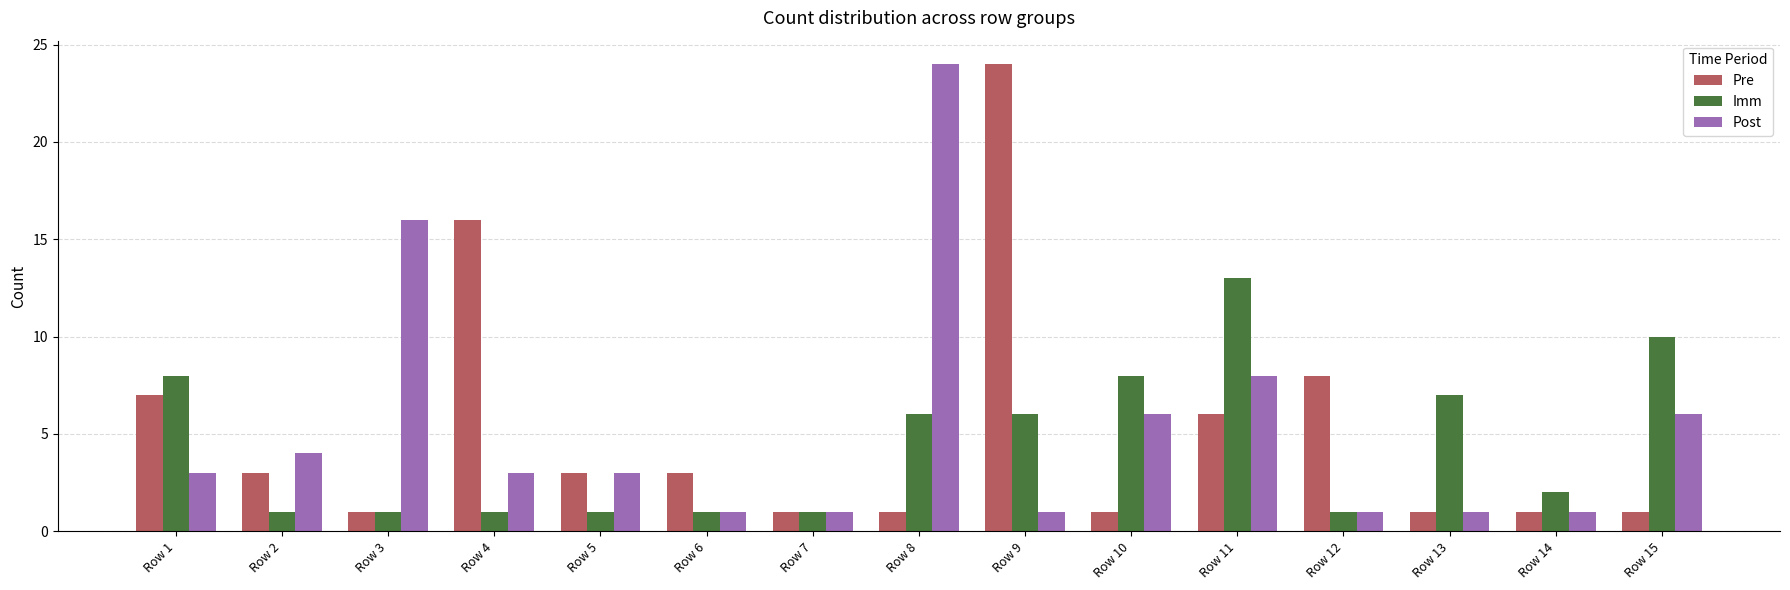

Read the Pre value at Row 1, to the nearest 10.

10